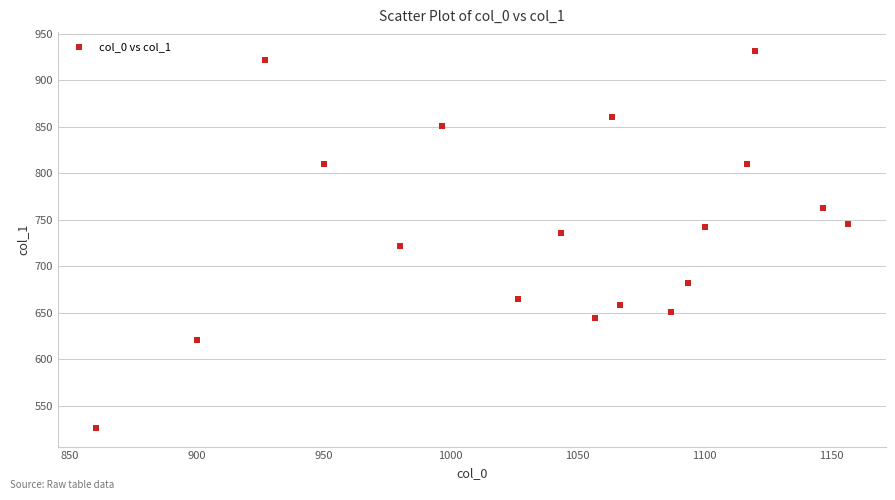

What is the range of X values (max minus min)?

296.7